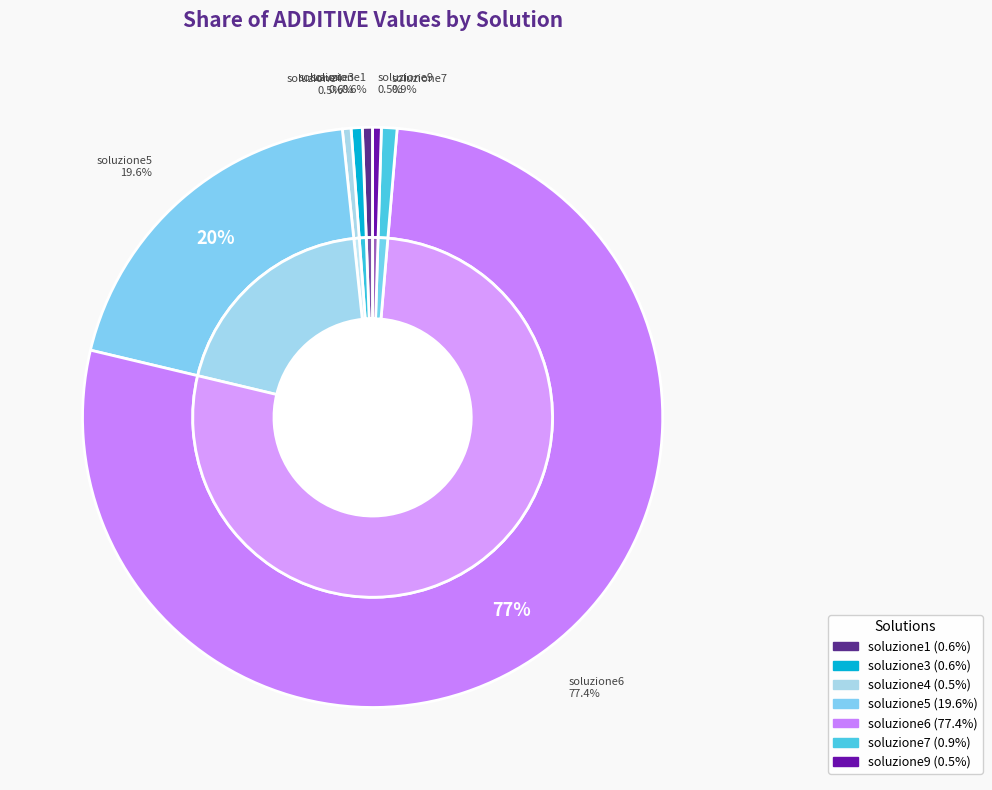

Combined, what portion of the pie is soluzione9 and soluzione5?

20.1%